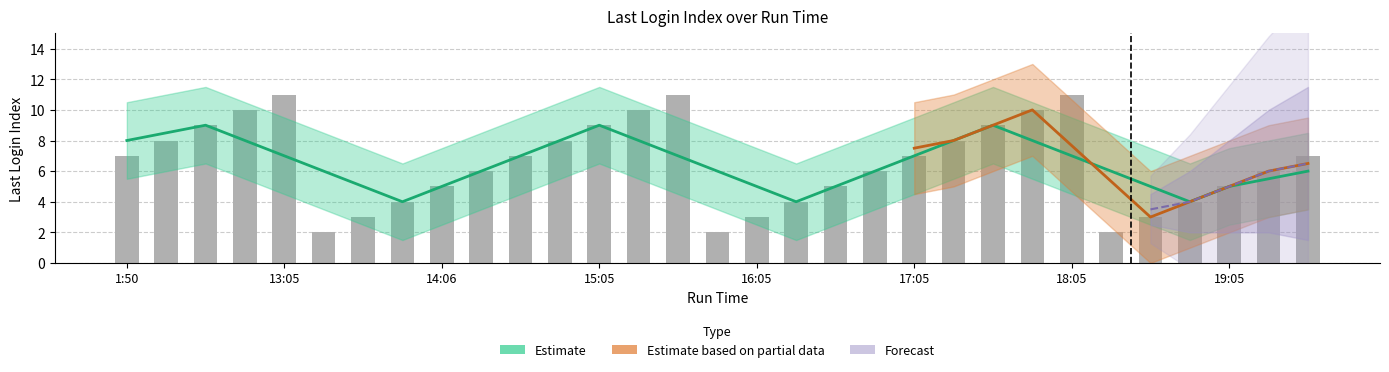

Reading left to right, what are all the values shown in this chart?

7	8	9	10	11	2	3	4	5	6	7	8	9	10	11	2	3	4	5	6	7	8	9	10	11	2	3	4	5	6	7